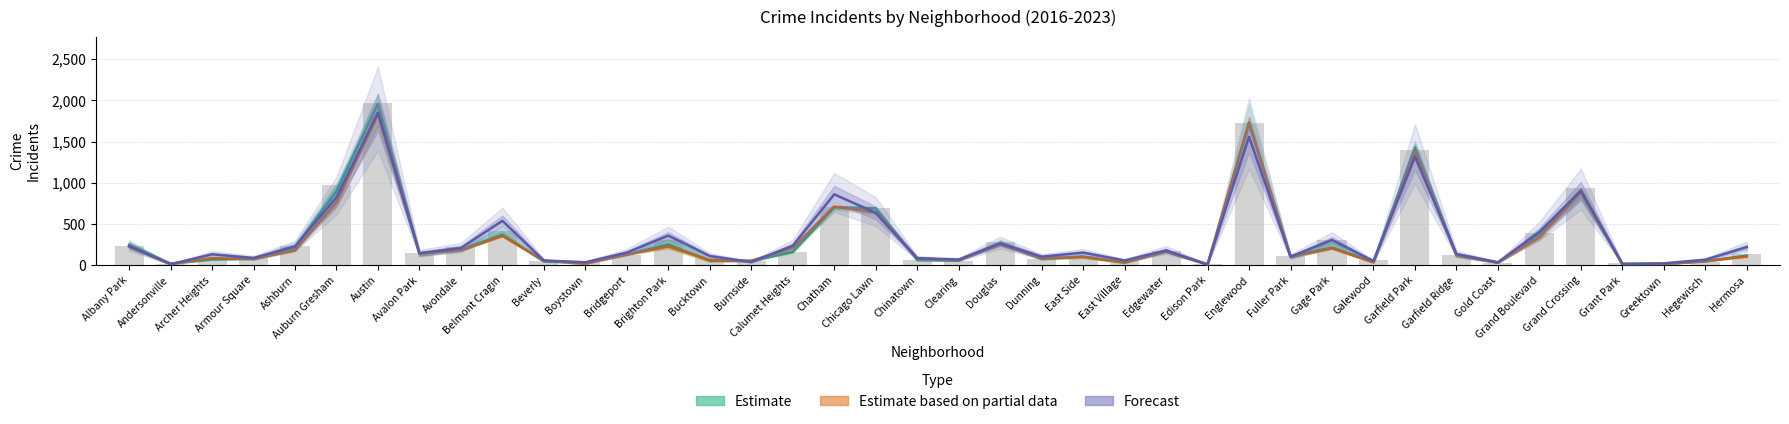

Reading left to right, what are all the values shown in this chart?

Estimate: Albany Park=246.0	Andersonville=19.0	Archer Heights=69.0	Armour Square=79.0	Ashburn=218.0	Auburn Gresham=898.0	Austin=1959.0	Avalon Park=142.0	Avondale=188.0	Belmont Cragin=369.0	Beverly=46.0	Boystown=33.0	Bridgeport=129.0	Brighton Park=251.0	Bucktown=55.0	Burnside=50.0	Calumet Heights=162.0	Chatham=703.0	Chicago Lawn=690.0	Chinatown=63.0	Clearing=55.0	Douglas=262.0	Dunning=74.0	East Side=105.0	East Village=32.0	Edgewater=164.0	Edison Park=9.0	Englewood=1726.0	Fuller Park=110.0	Gage Park=213.0	Galewood=42.0	Garfield Park=1426.0	Garfield Ridge=119.0	Gold Coast=31.0	Grand Boulevard=384.0	Grand Crossing=908.0	Grant Park=15.0	Greektown=14.0	Hegewisch=46.0	Hermosa=117.0
Estimate based on partial data: Albany Park=224.5	Andersonville=16.5	Archer Heights=86.0	Armour Square=74.5	Ashburn=181.5	Auburn Gresham=759.5	Austin=1827.0	Avalon Park=140.5	Avondale=181.0	Belmont Cragin=355.5	Beverly=55.5	Boystown=17.5	Bridgeport=129.0	Brighton Park=227.0	Bucktown=59.0	Burnside=53.5	Calumet Heights=208.0	Chatham=712.5	Chicago Lawn=639.5	Chinatown=83.0	Clearing=59.5	Douglas=252.0	Dunning=84.5	East Side=99.5	East Village=33.5	Edgewater=166.0	Edison Park=5.5	Englewood=1730.5	Fuller Park=100.5	Gage Park=205.0	Galewood=34.0	Garfield Park=1364.5	Garfield Ridge=116.0	Gold Coast=29.5	Grand Boulevard=338.0	Grand Crossing=884.5	Grant Park=11.0	Greektown=12.5	Hegewisch=50.0	Hermosa=105.5
Forecast: Albany Park=232.0	Andersonville=11.0	Archer Heights=132.0	Armour Square=87.0	Ashburn=228.0	Auburn Gresham=823.0	Austin=1852.0	Avalon Park=144.0	Avondale=208.0	Belmont Cragin=538.0	Beverly=56.0	Boystown=35.0	Bridgeport=153.0	Brighton Park=359.0	Bucktown=111.0	Burnside=38.0	Calumet Heights=236.0	Chatham=859.0	Chicago Lawn=635.0	Chinatown=84.0	Clearing=68.0	Douglas=265.0	Dunning=103.0	East Side=152.0	East Village=57.0	Edgewater=179.0	Edison Park=10.0	Englewood=1558.0	Fuller Park=102.0	Gage Park=306.0	Galewood=49.0	Garfield Park=1316.0	Garfield Ridge=135.0	Gold Coast=35.0	Grand Boulevard=404.0	Grand Crossing=902.0	Grant Park=16.0	Greektown=22.0	Hegewisch=66.0	Hermosa=220.0